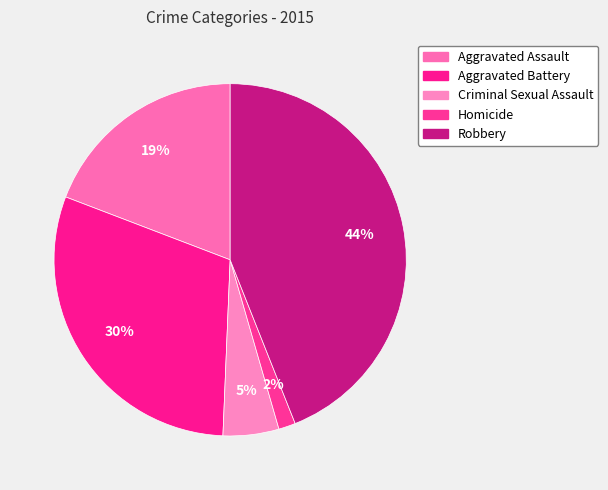

What is the change in value from Aggravated Assault to Homicide?

-148